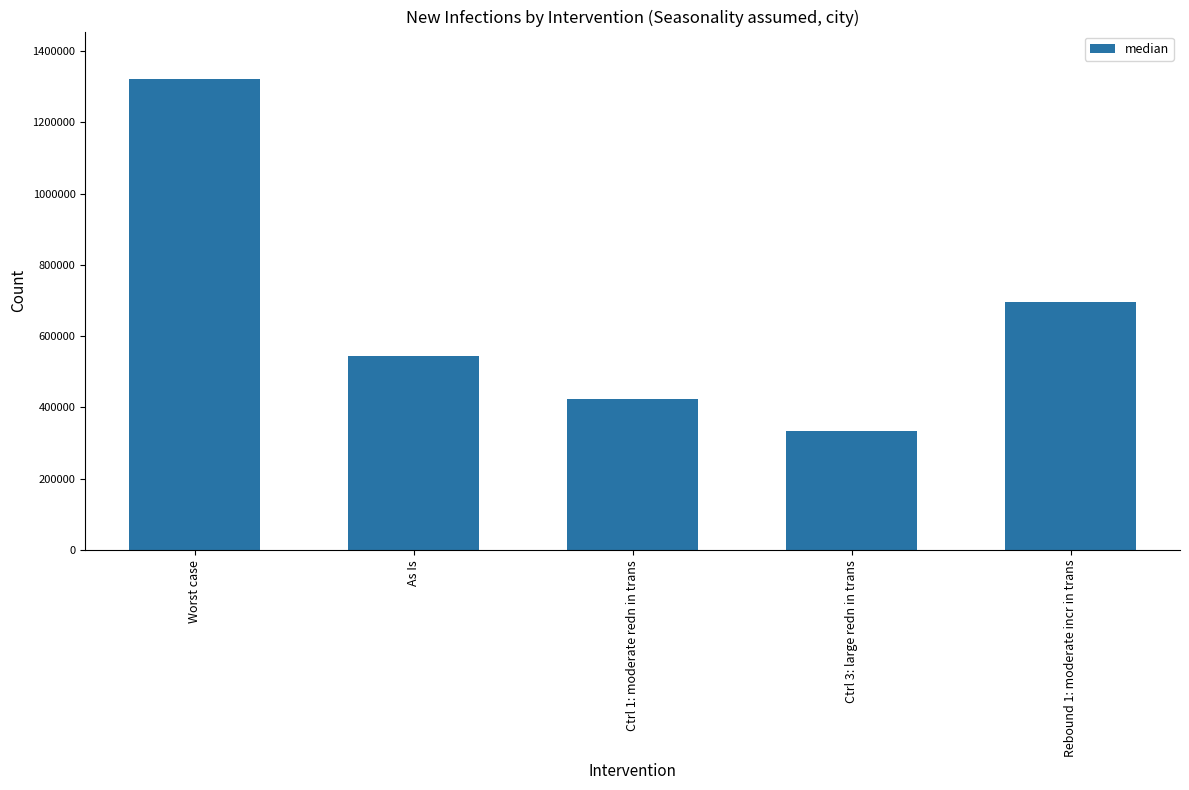

Approximately how many times larger is the value at Rebound 1: moderate incr in trans compared to Worst case?

0.5